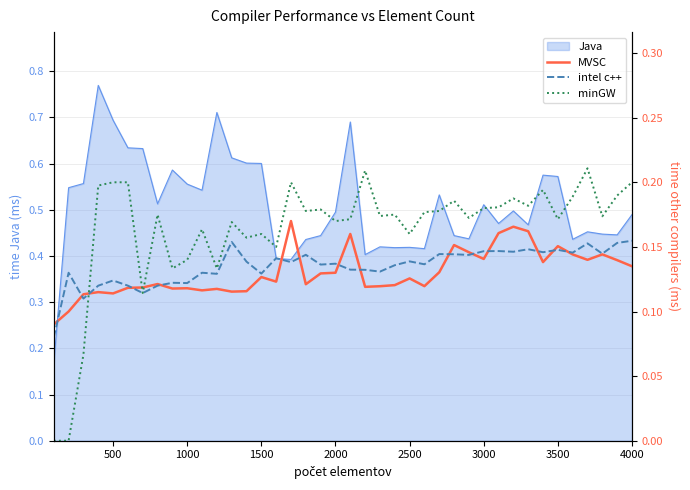

Is it true that Java equals 0.8 at 1000?

False